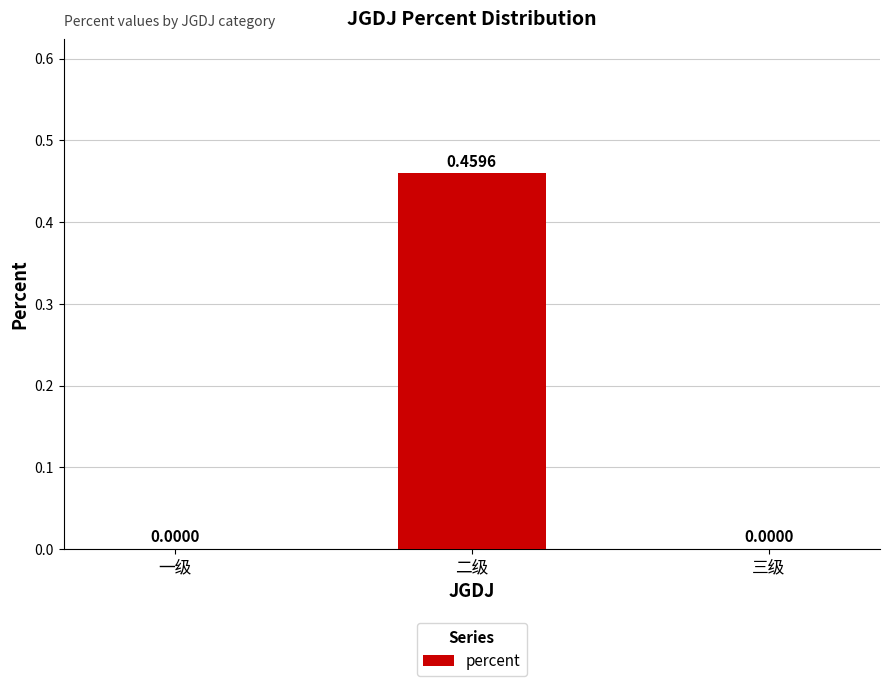

What is the average value?

0.2